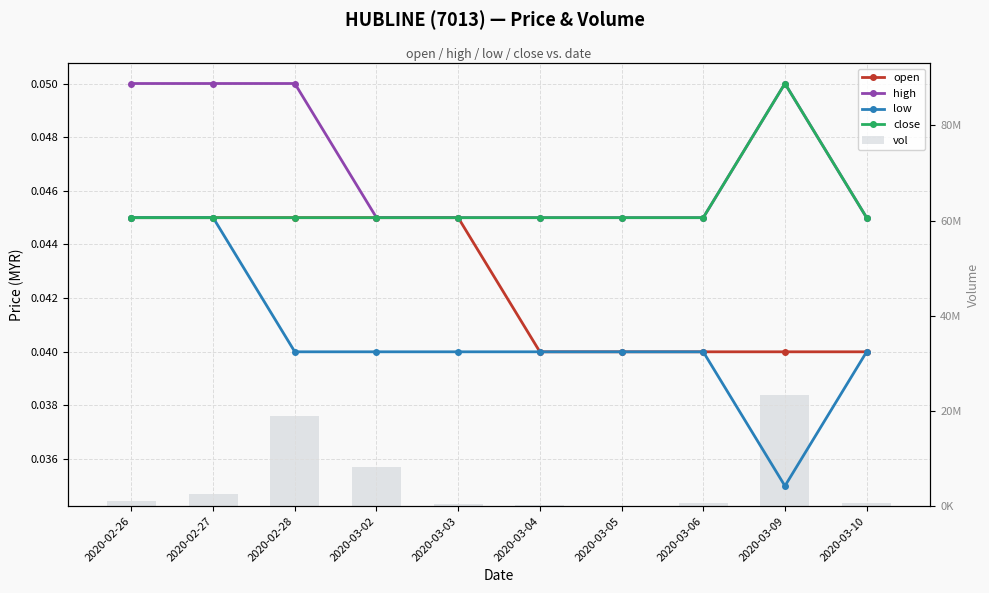

What is the label of the 9th bar from the right?

2020-02-27